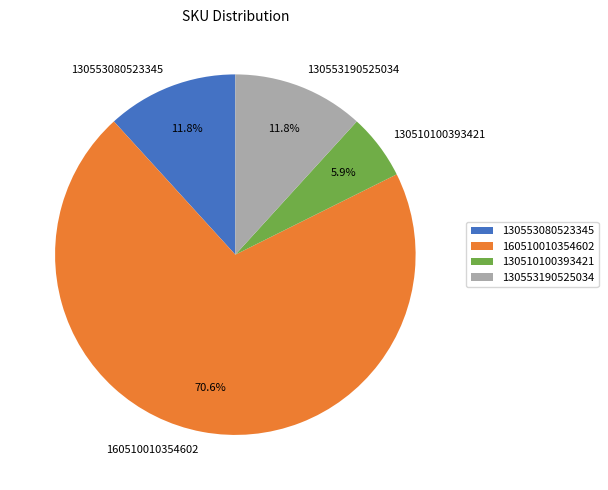

Between 130510100393421 and 130553080523345, which is larger?

130553080523345